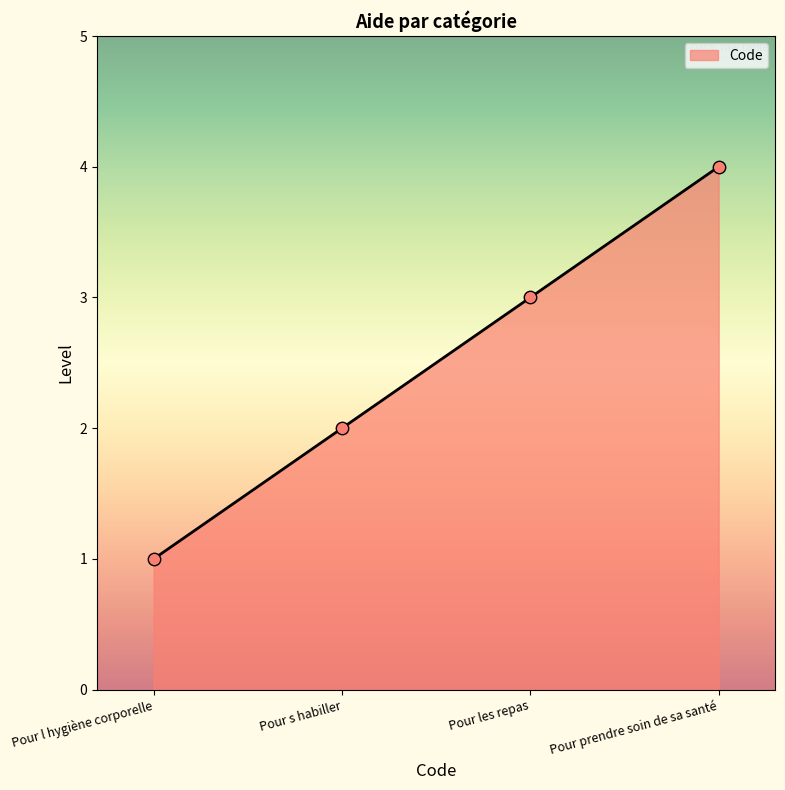

What is the change in value from Pour l hygiène corporelle to Pour s habiller?

+1